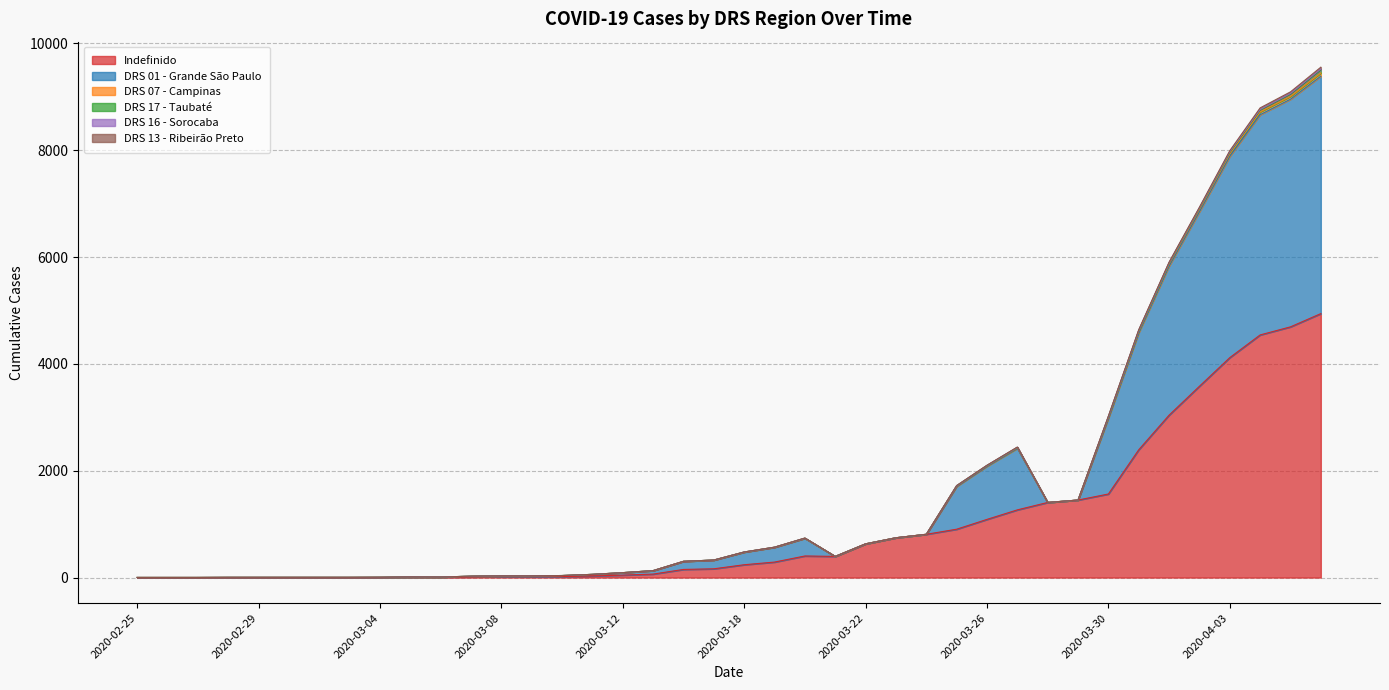

At which label does DRS 07 - Campinas reach its peak?

2020-04-06